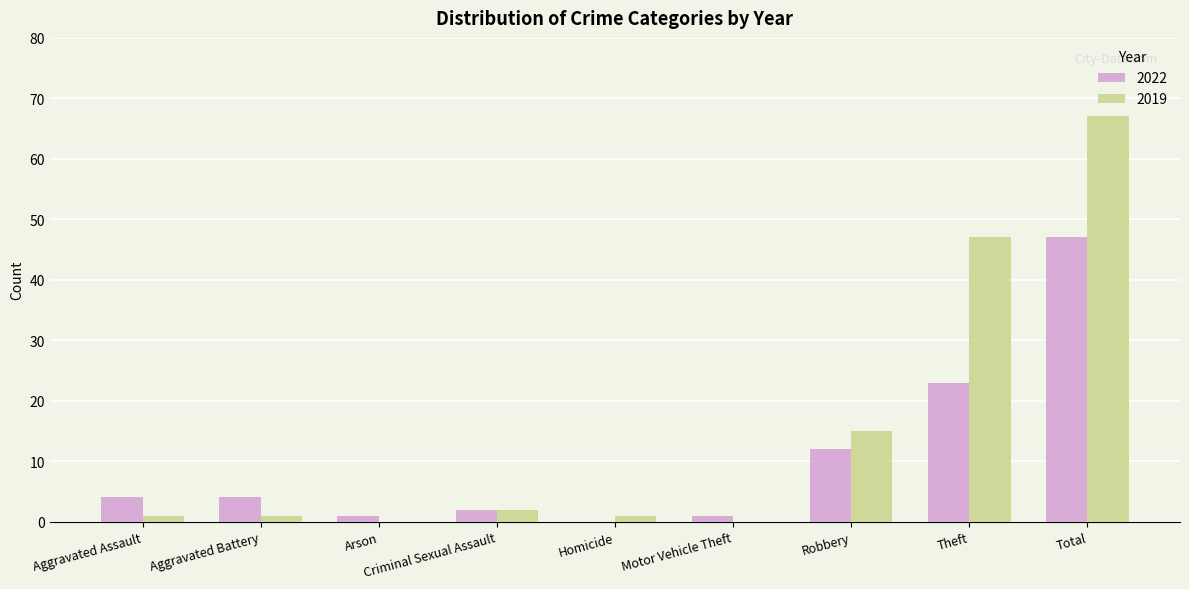

What is the sum of the 2022 values at Criminal Sexual Assault and Total?

49